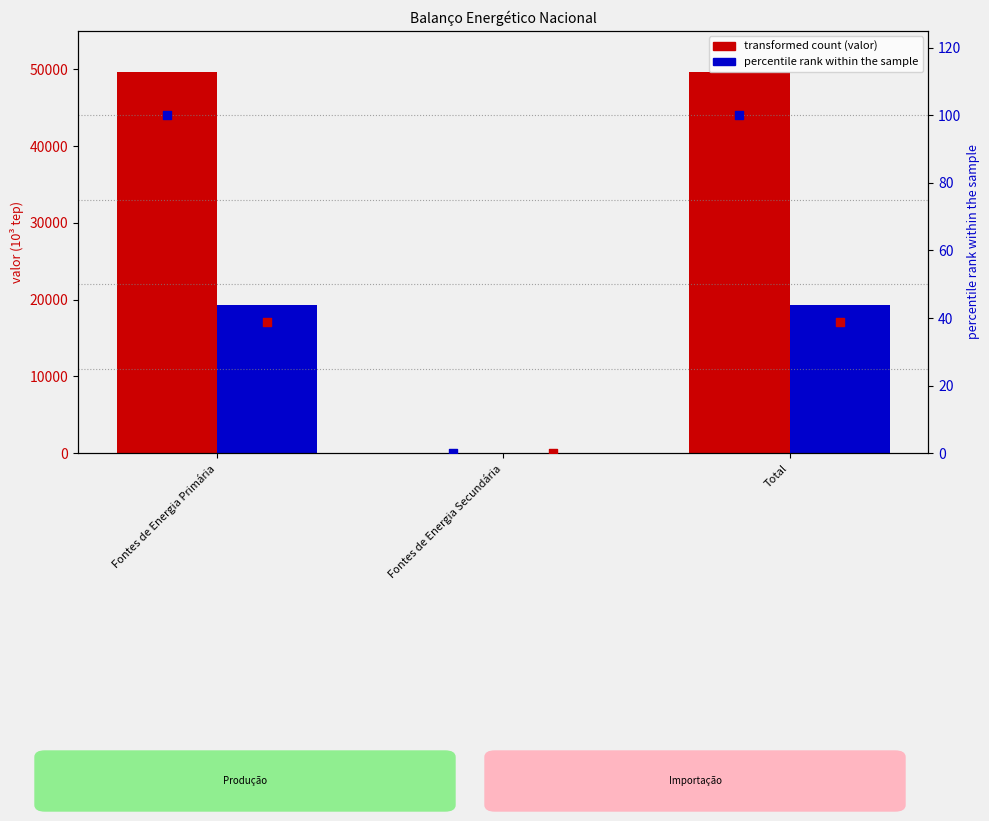

Which series contains the lowest Y value?

Produção